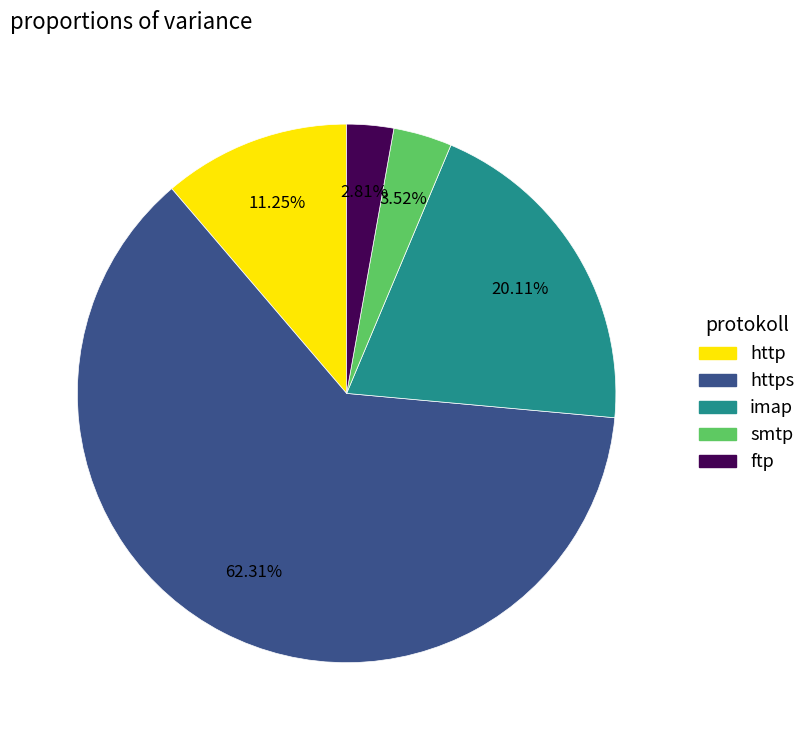

To the nearest percent, what percentage of the pie is smtp?

4%